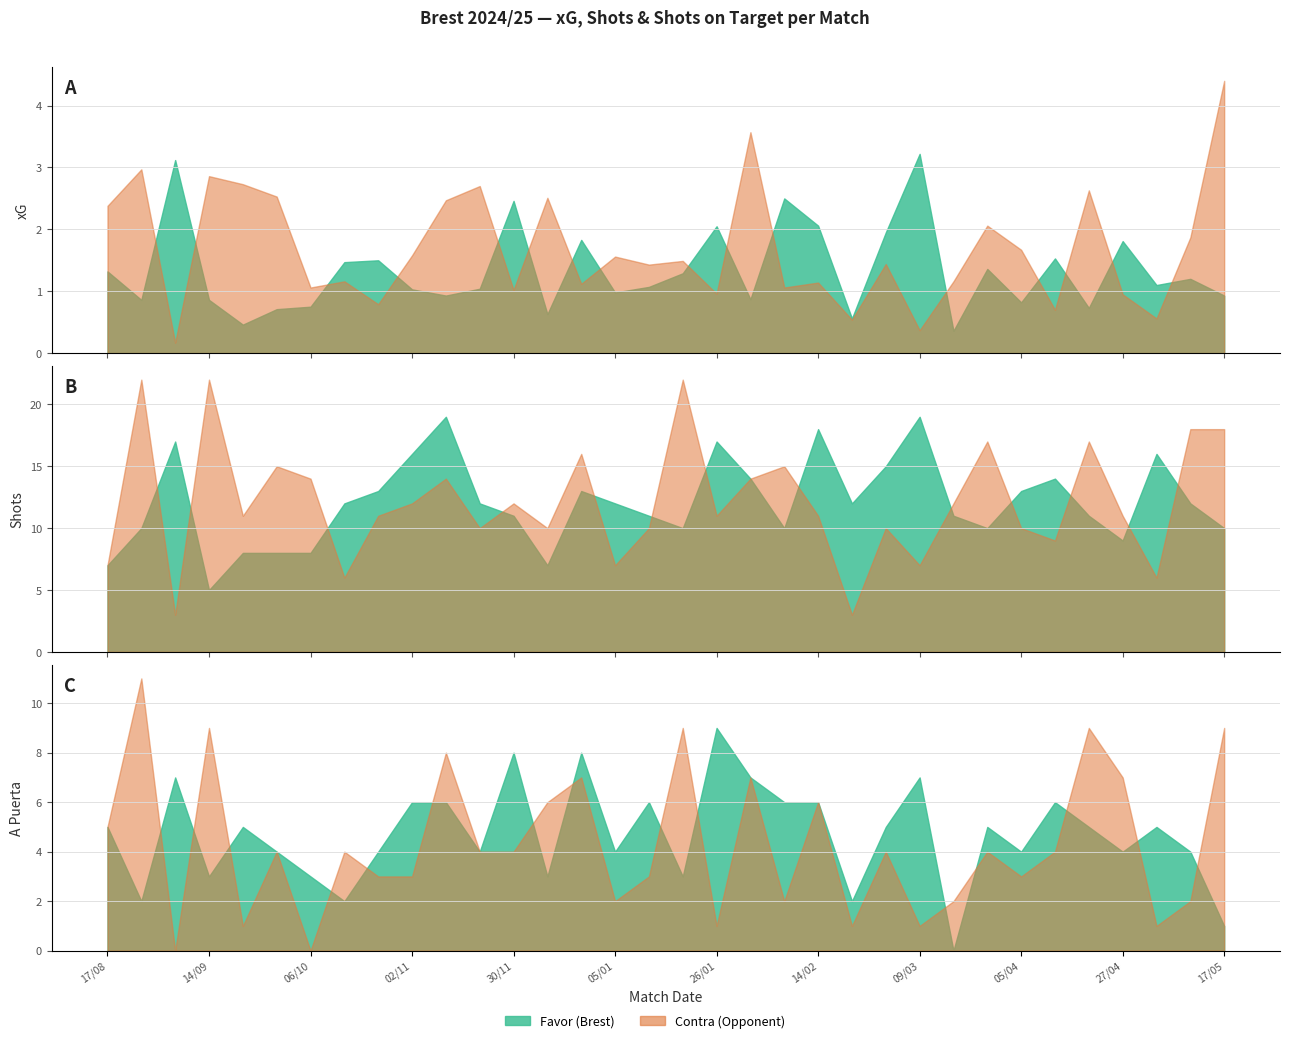

At which label does xG Favor reach its peak?

09/03